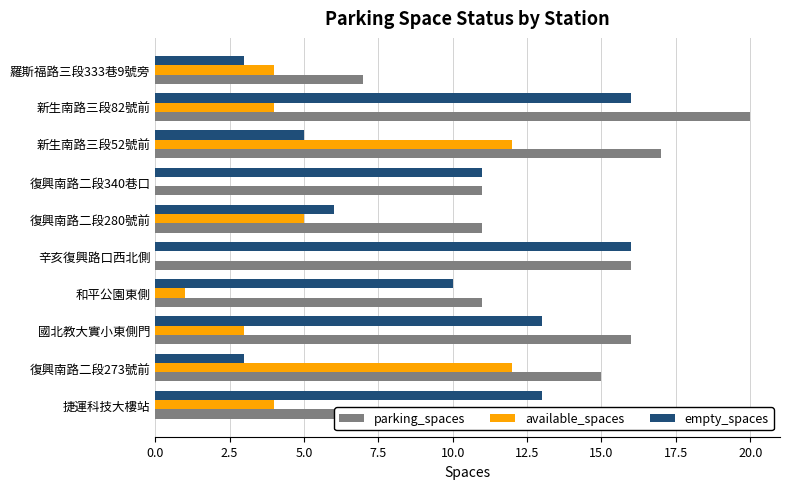

Which label corresponds to the largest value in the chart?

新生南路三段82號前